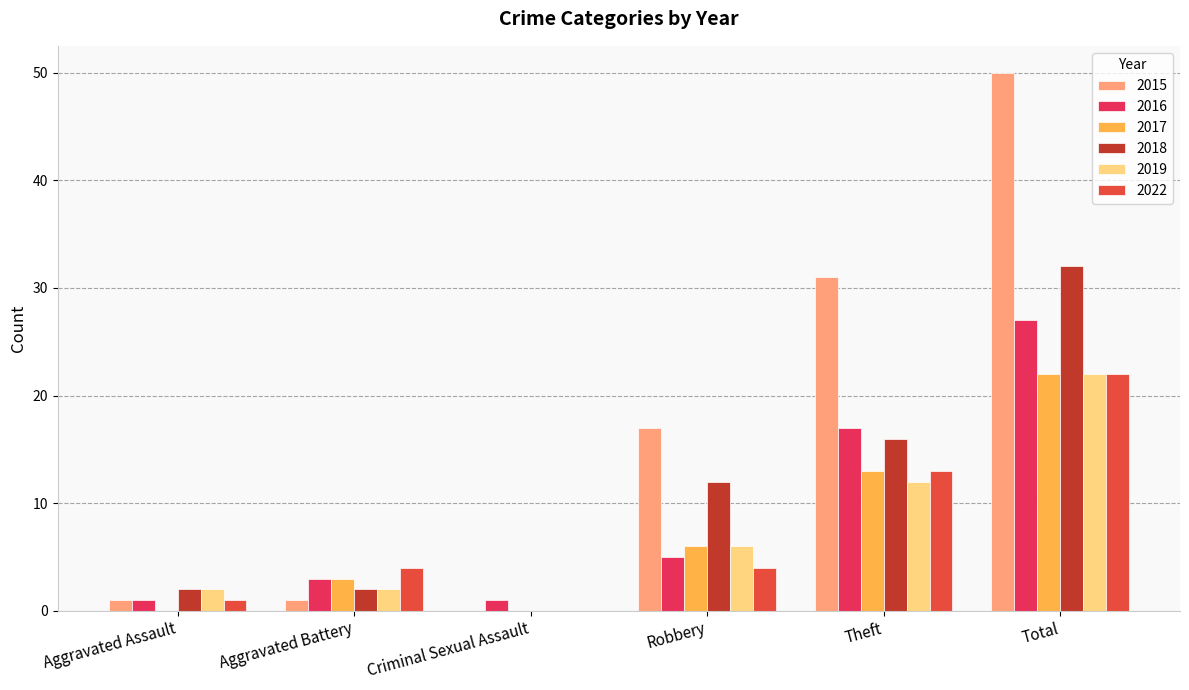

Which series changed the most between Robbery and Theft?

2015